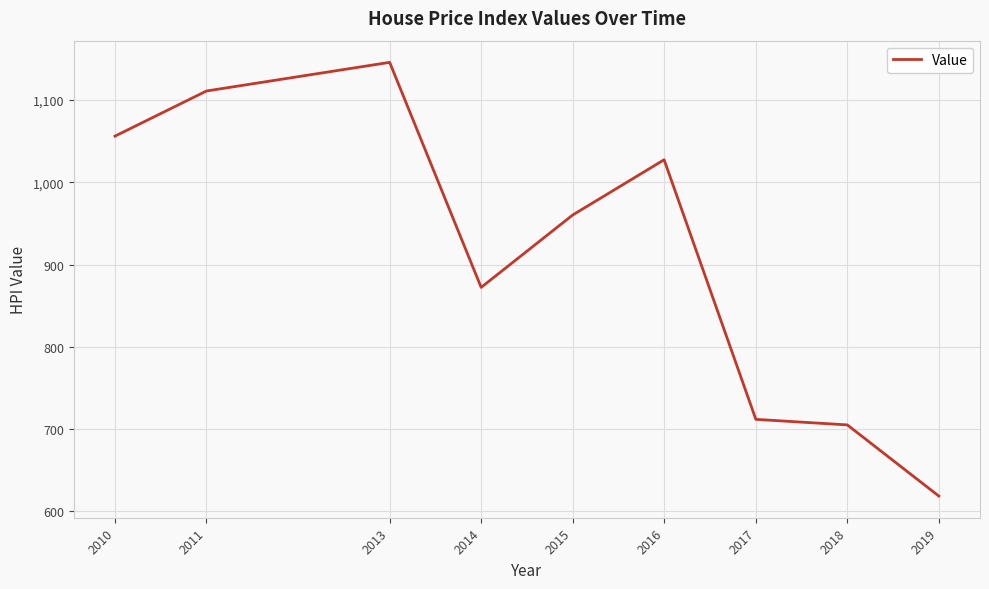

Reading left to right, what are all the values shown in this chart?

2010=1056.2	2011=1111.1	2013=1145.9	2014=872.2	2015=960.2	2016=1027.5	2017=711.7	2018=705.0	2019=618.4